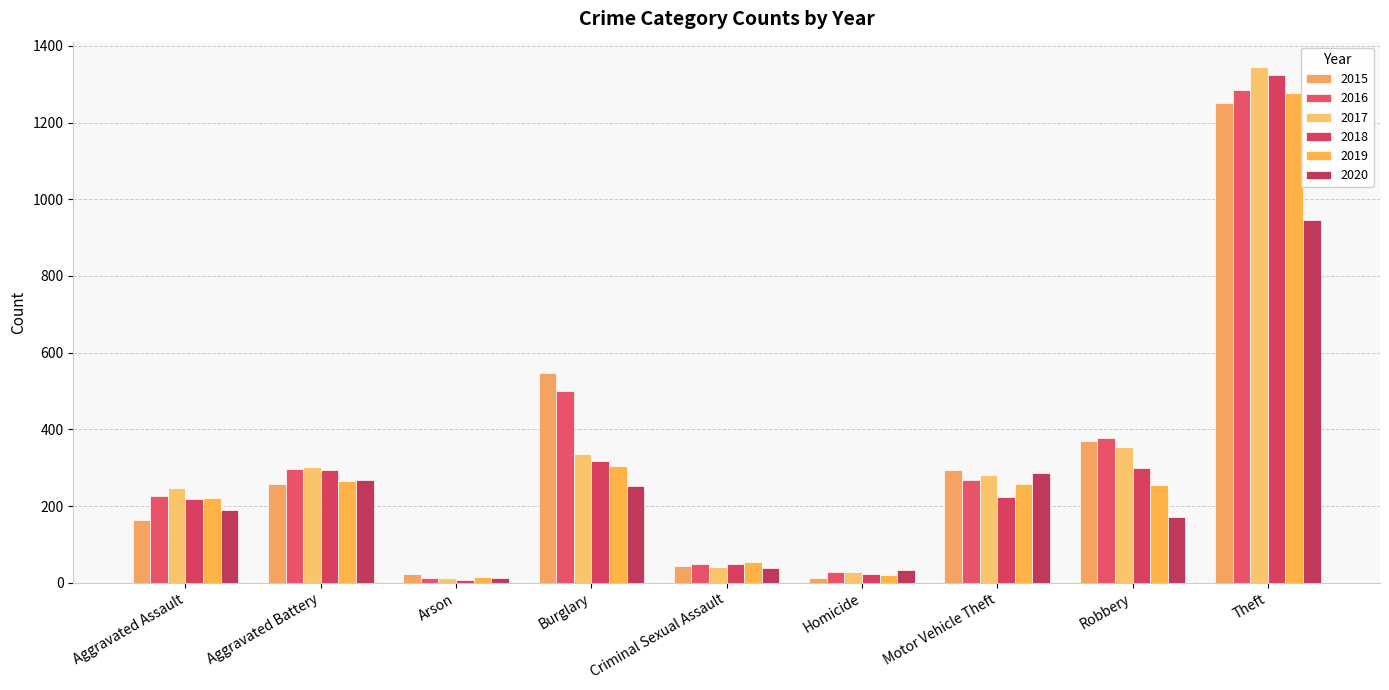

The value of 2015 at Theft is 2014. True or false?

False